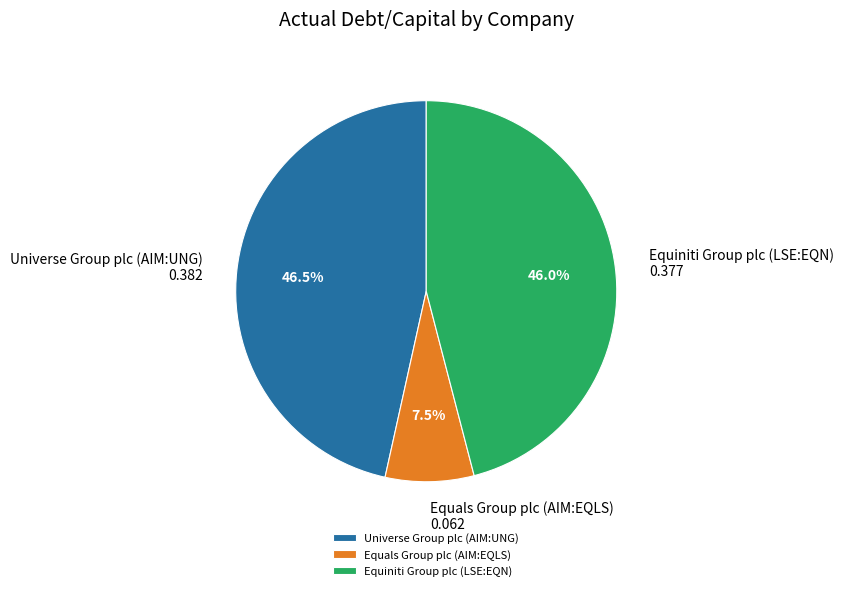

What is the largest slice in the pie chart?

Universe Group plc (AIM:UNG)